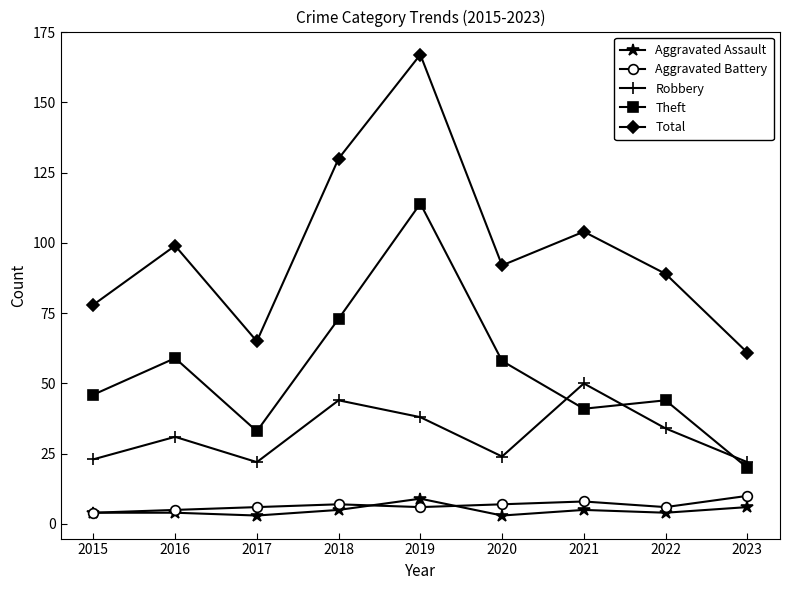

What is the difference between the Aggravated Battery values at 2018 and 2021?

1